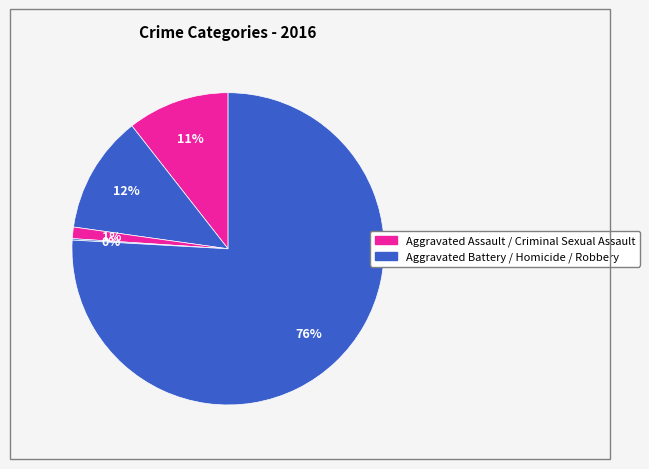

Rank the categories by value from lowest to highest.

Homicide, Criminal Sexual Assault, Aggravated Assault, Aggravated Battery, Robbery